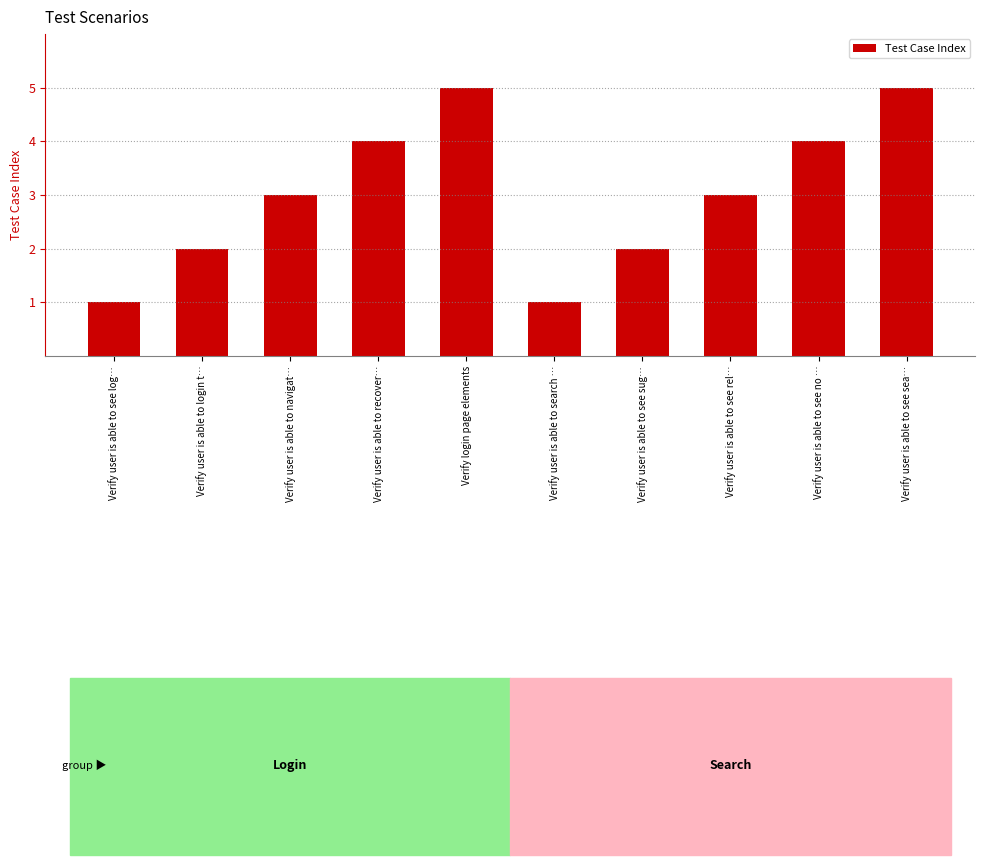

What is the greatest value displayed?

5